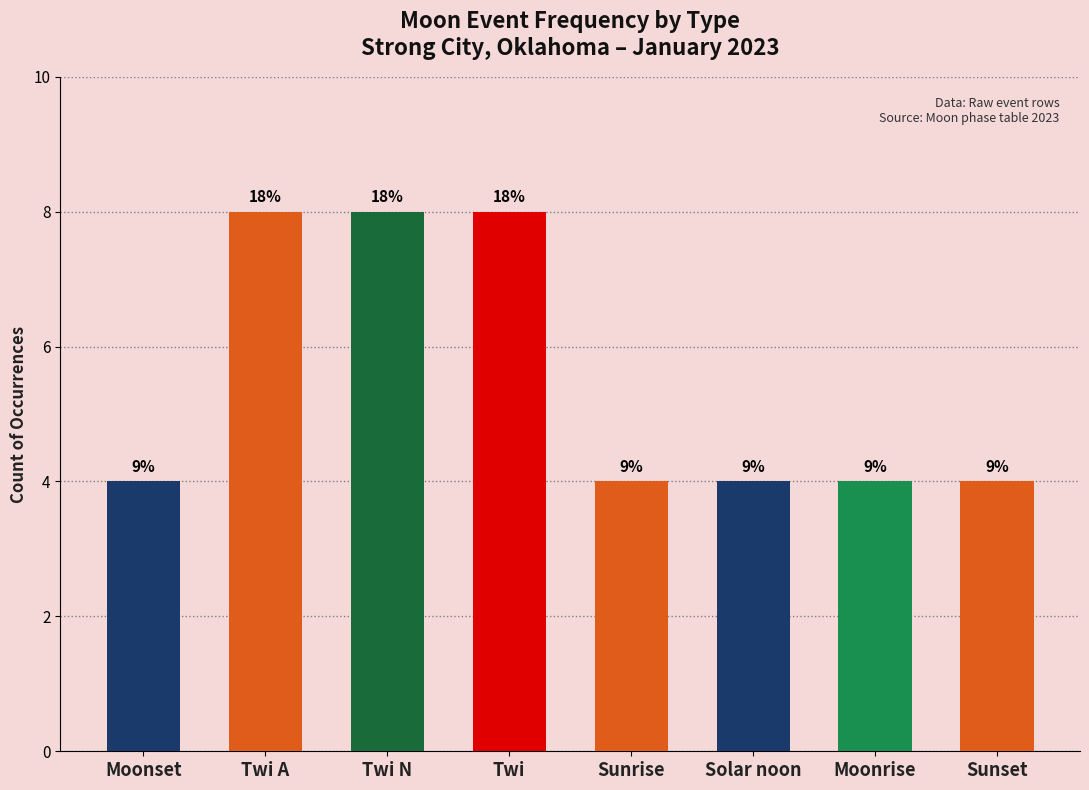

Rank the categories by value from highest to lowest.

Twi A, Twi N, Twi, Moonset, Sunrise, Solar noon, Moonrise, Sunset